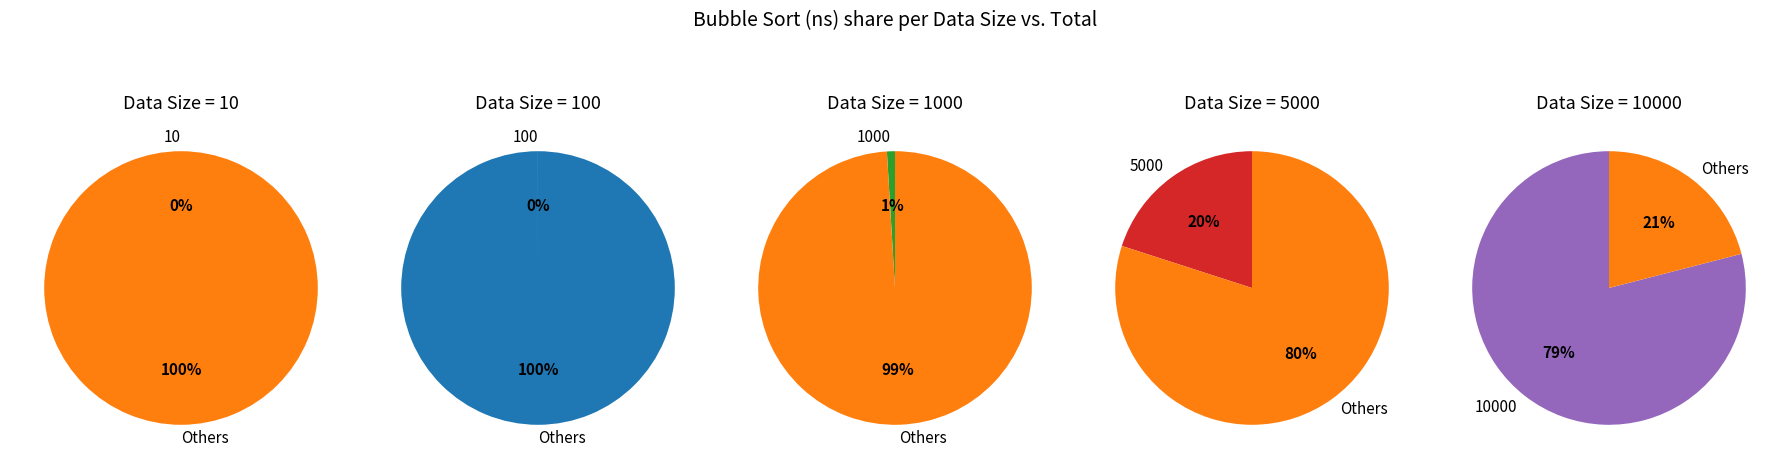

What percentage is NOT represented by 10?

100.0%